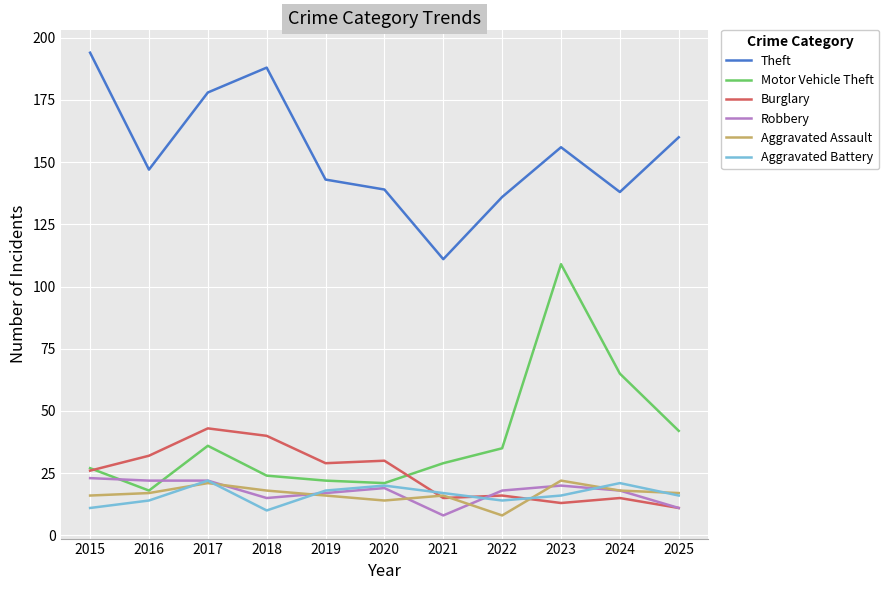

At which category does Motor Vehicle Theft reach its first local peak?

2017